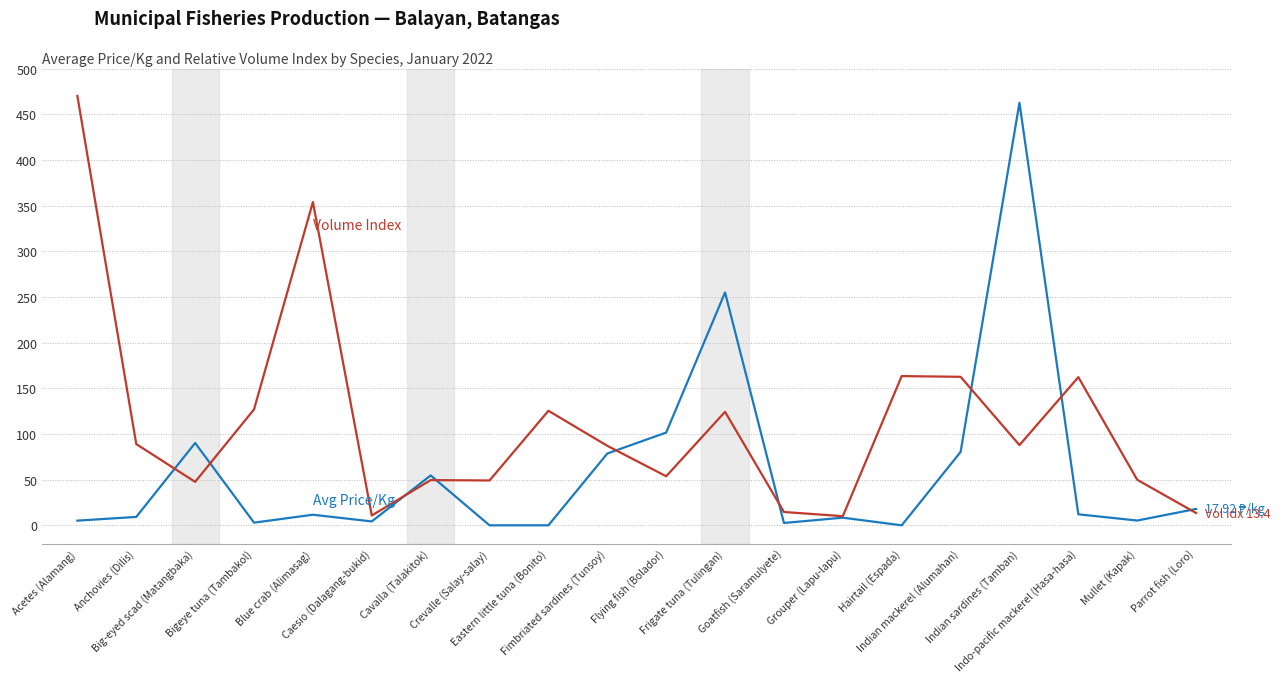

How many lines are shown in the chart?

2